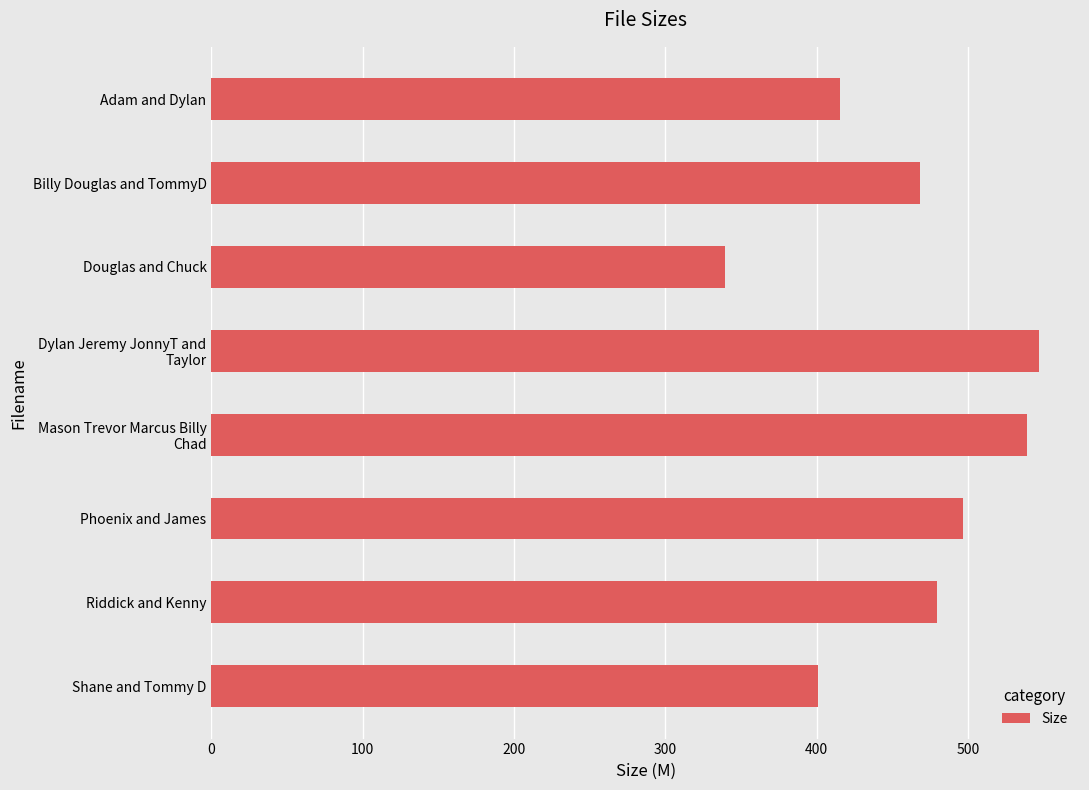

What is the label of the 1st bar from the bottom?

Shane and Tommy D